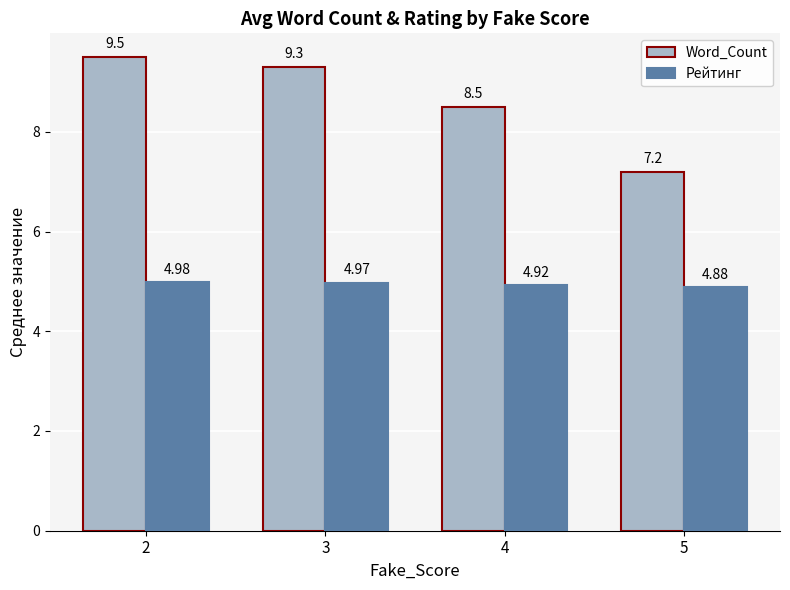

Where does the Word_Count series first go above 9?

2